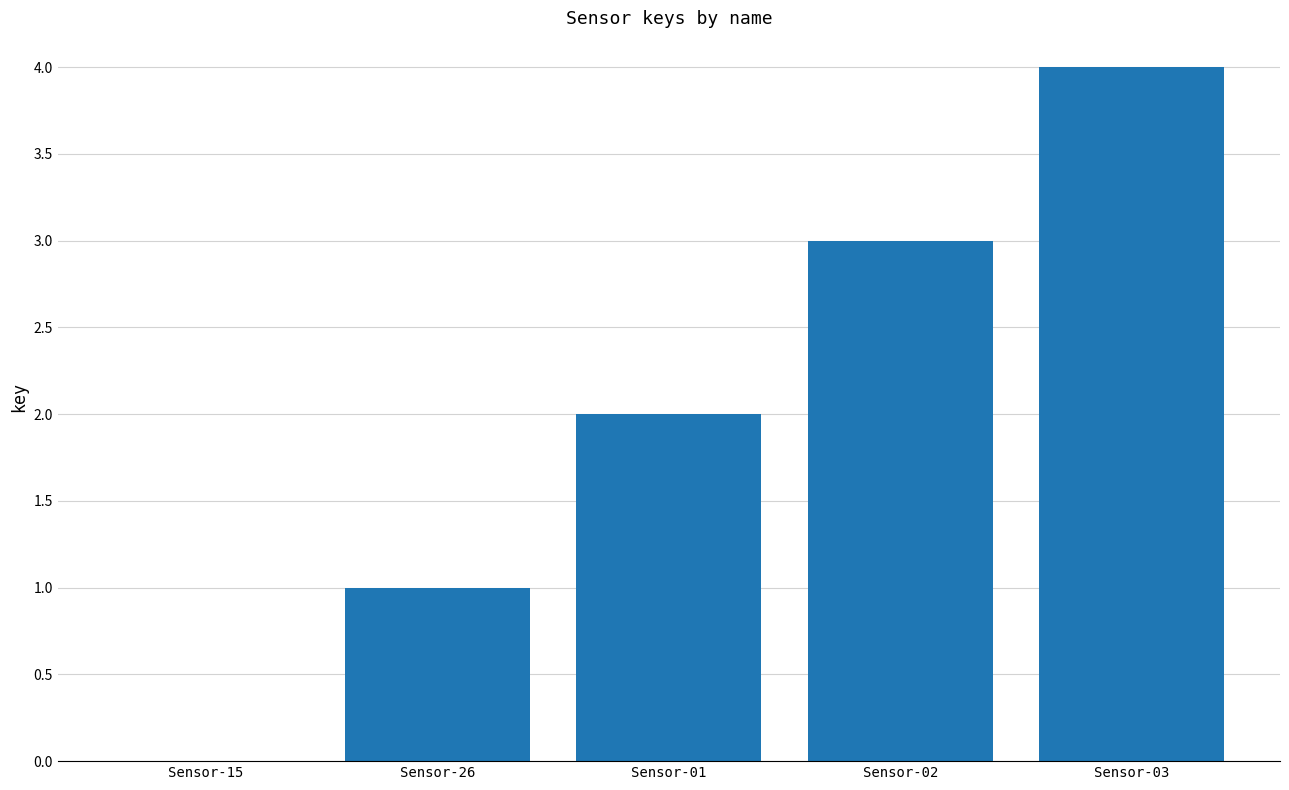

Which category has the highest value across all series?

Sensor-03